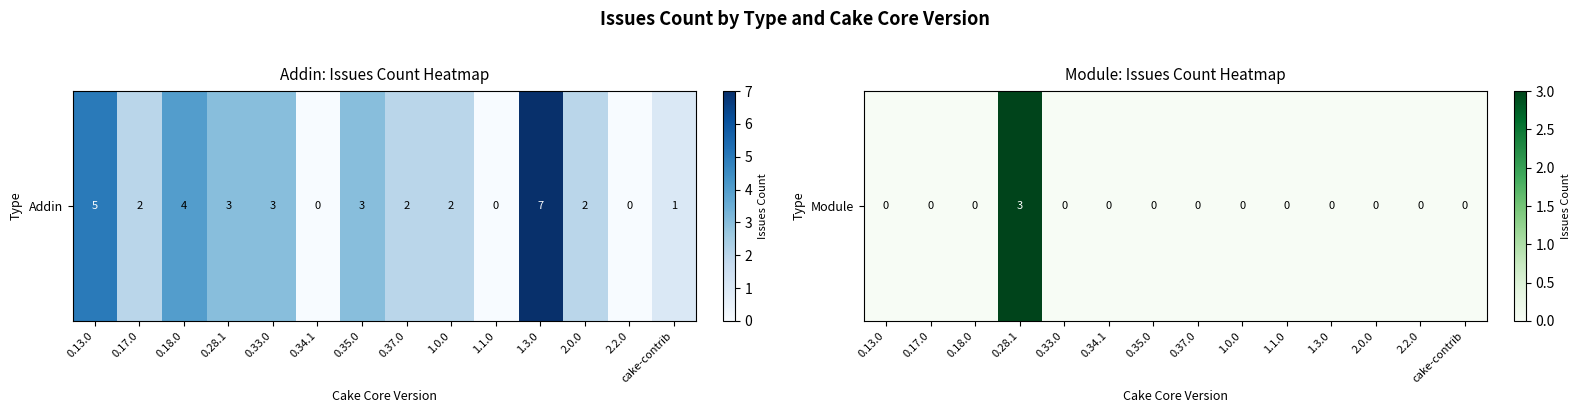

How many values exceed 0?

1